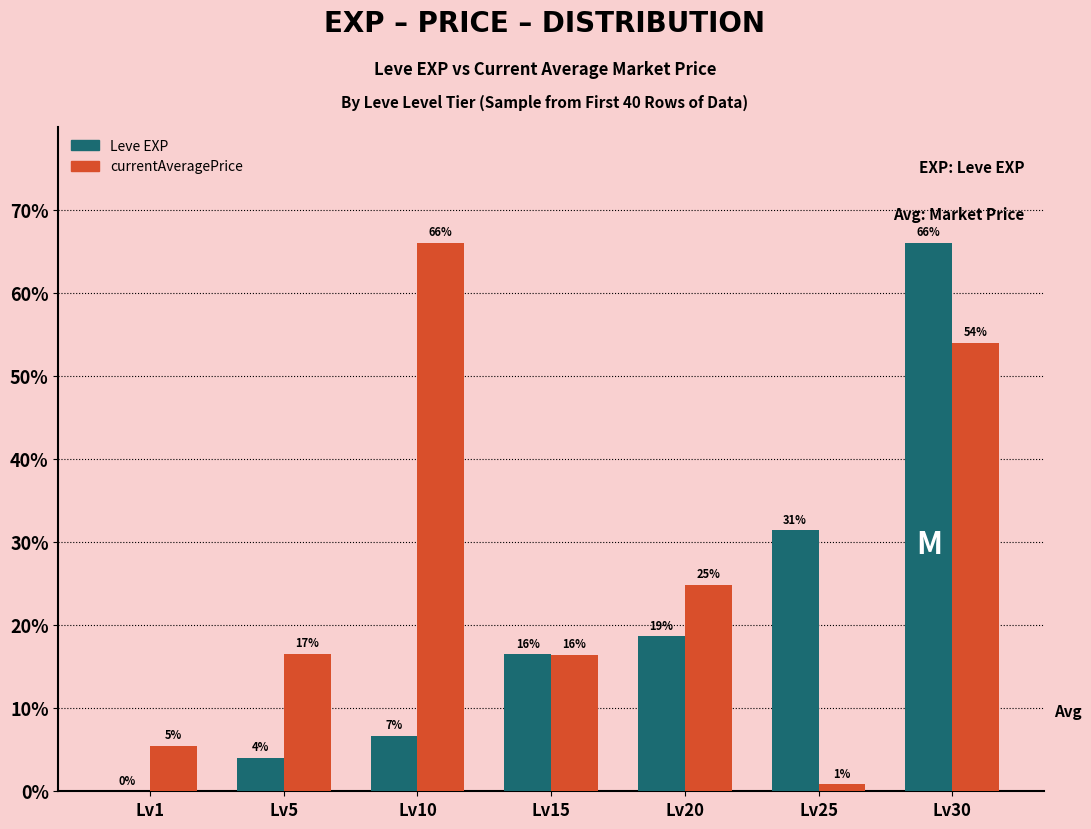

What is the maximum value shown in the chart?

66.0